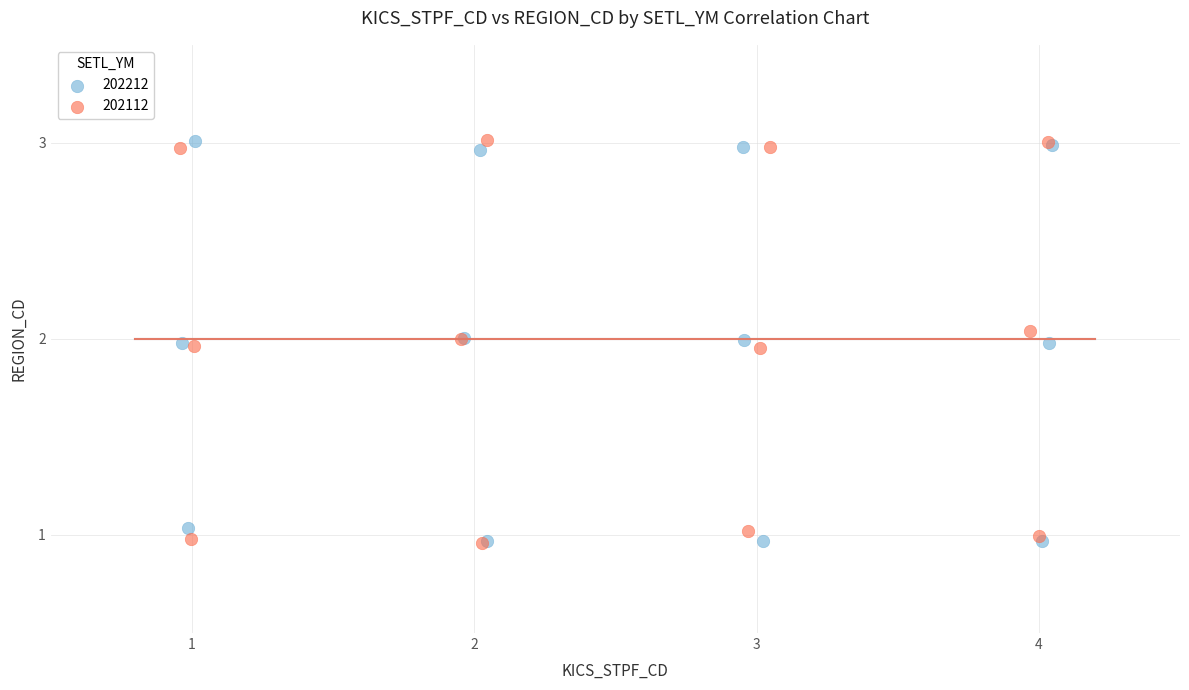

What are all the series names shown in the legend?

202212, 202112